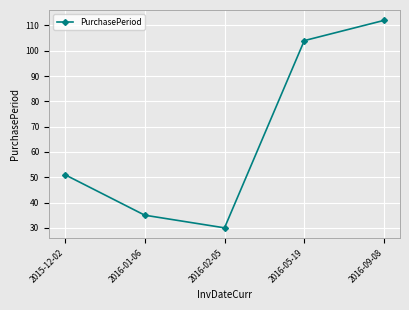

True or false: there are more than 2 points higher than both neighbors.

False